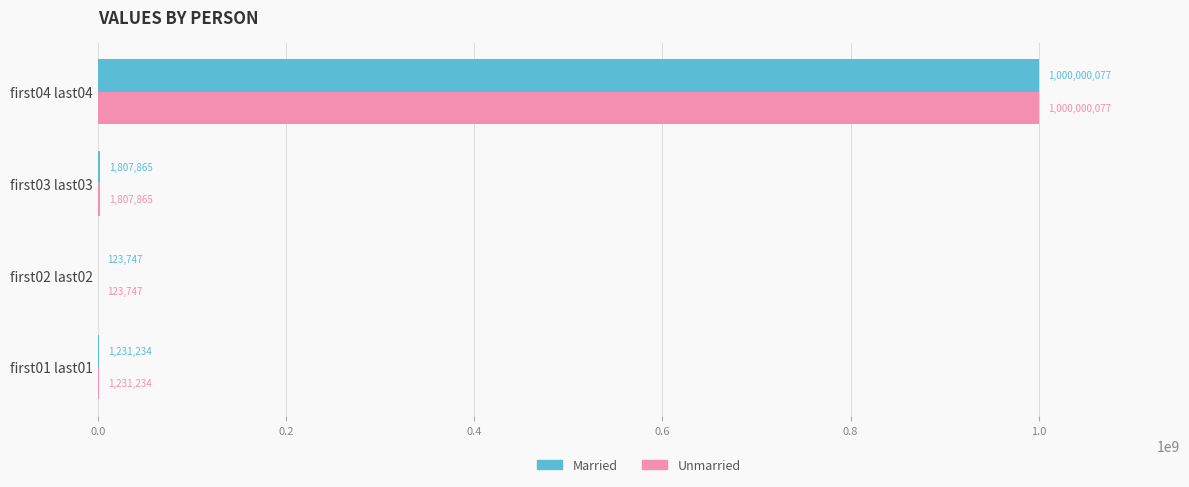

What is the sum of all Unmarried values?

1003162923